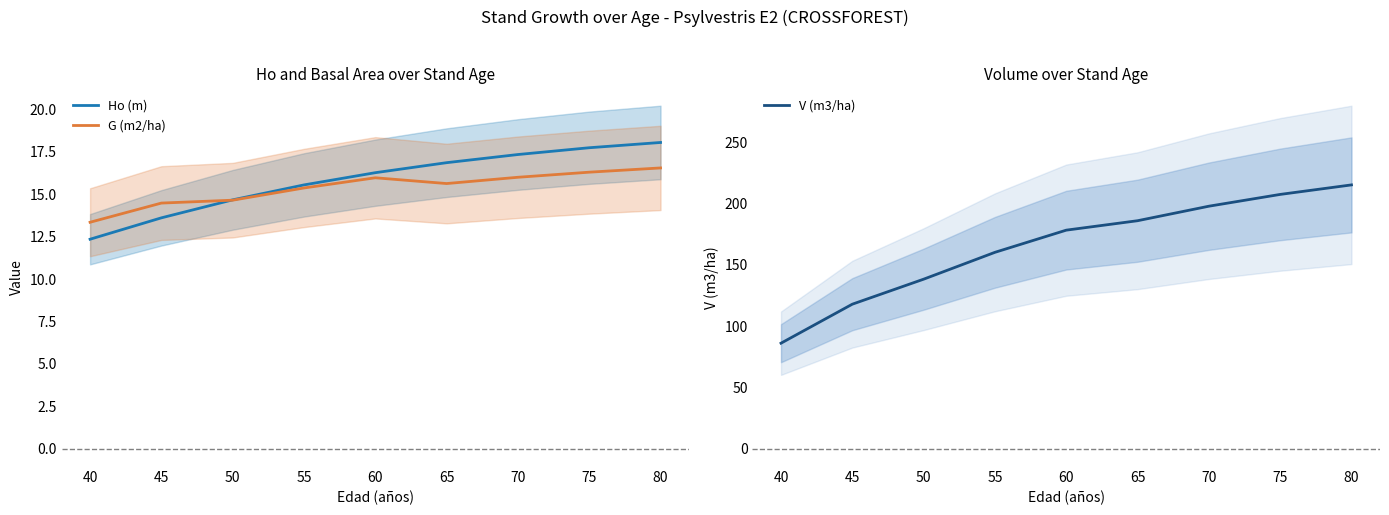

How many times do Ho (m) and G (m2/ha) cross each other?

1